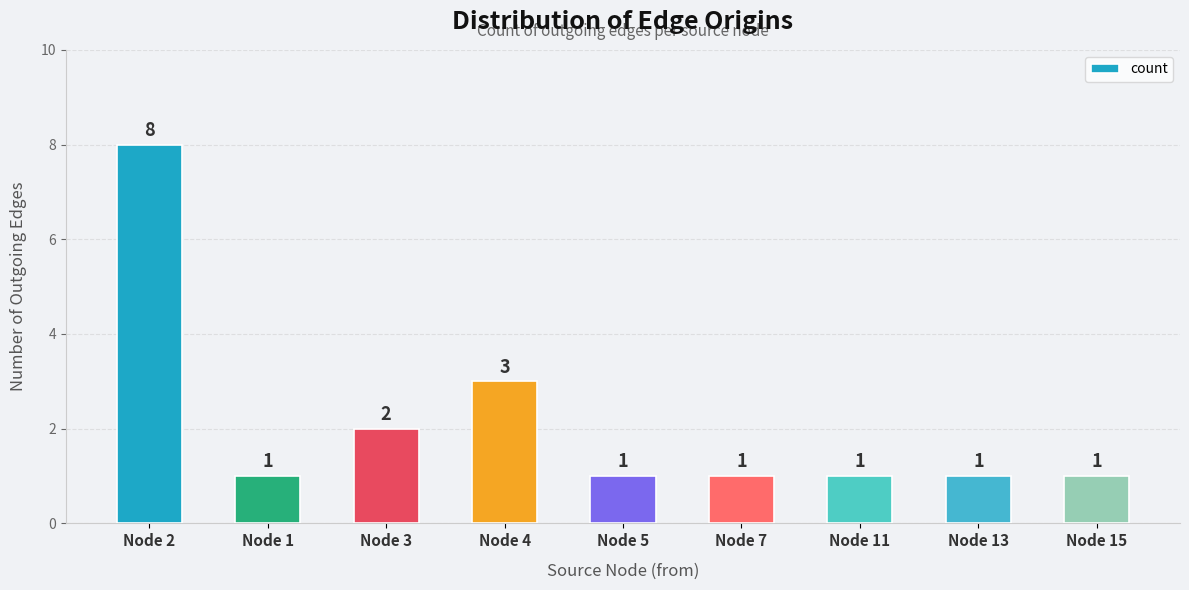

Between Node 15 and Node 4, which is larger?

Node 4